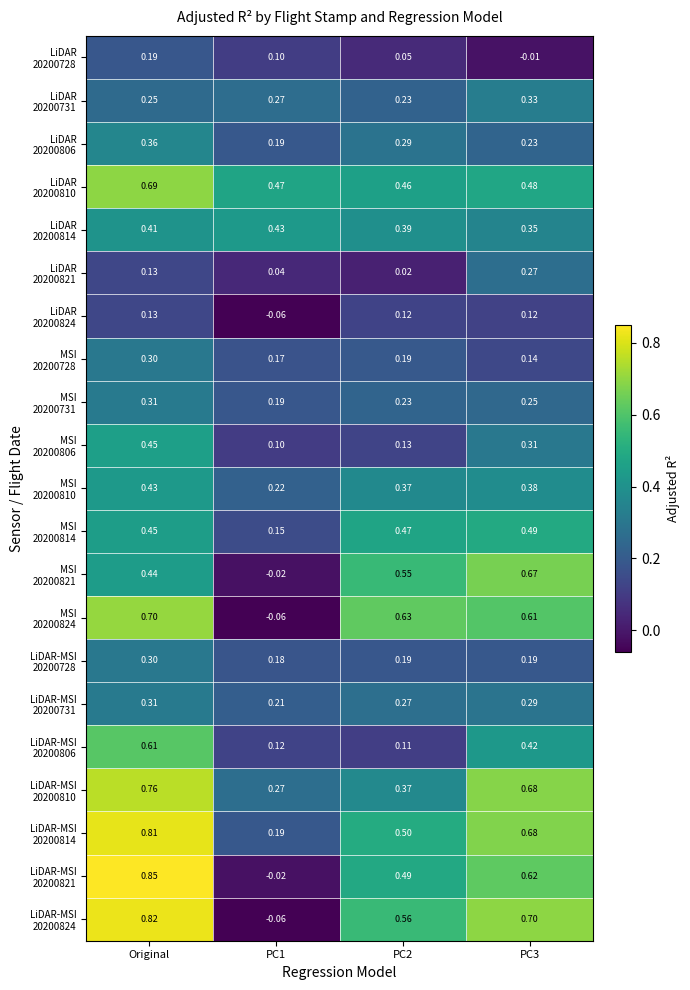

Which category has the highest value across all series?

Original